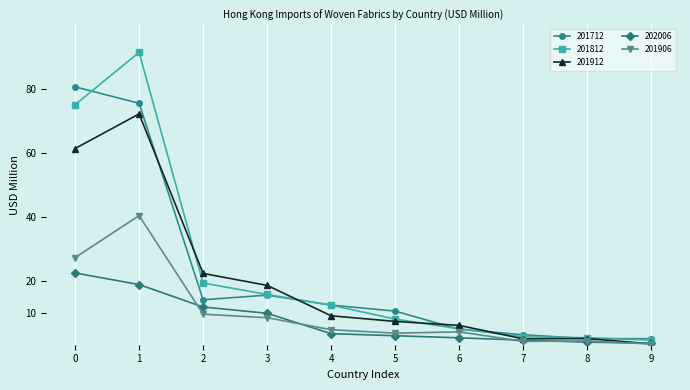

What is the total value across all series at 3?

68.0